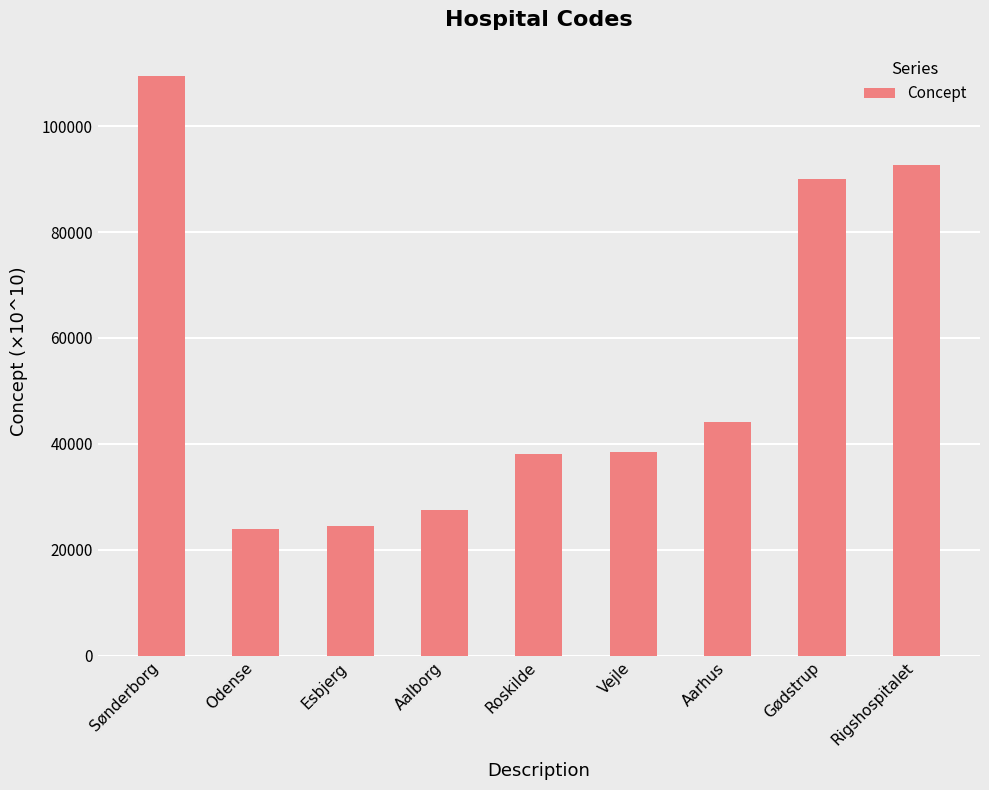

Are the bars grouped side by side (vs. stacked)?

No